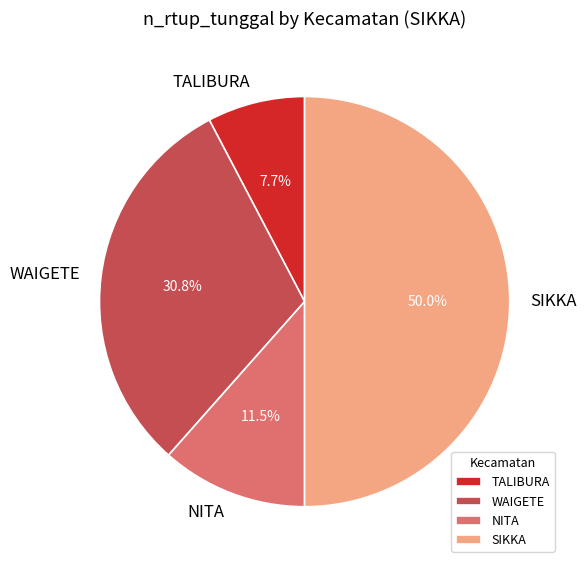

Count the number of slices in the pie.

4